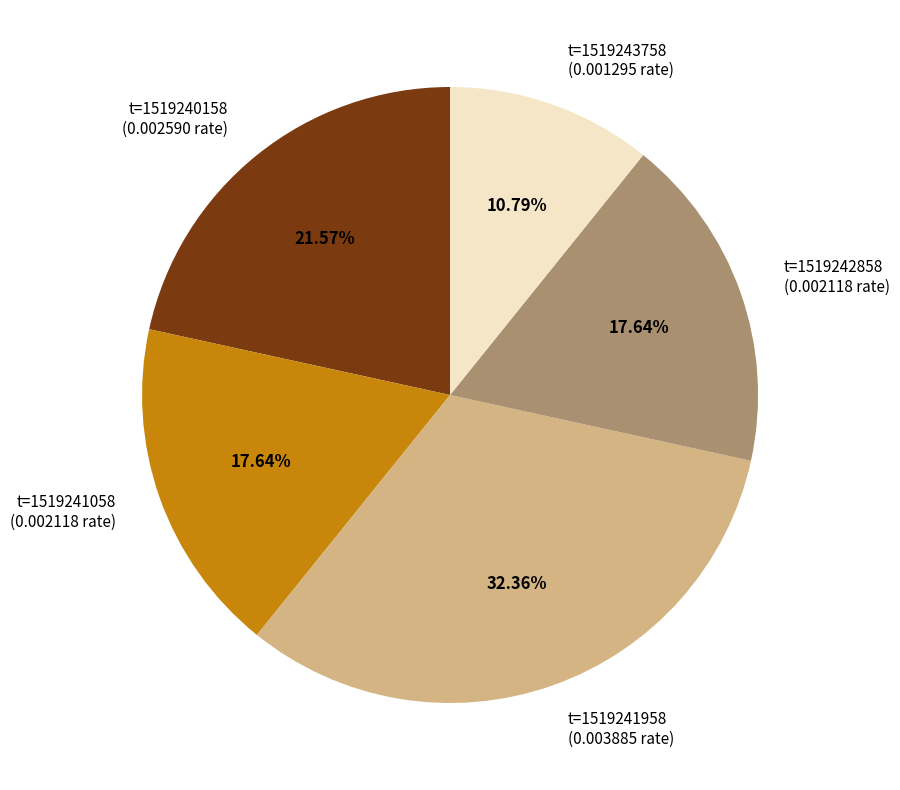

Is there a majority slice in this chart?

No